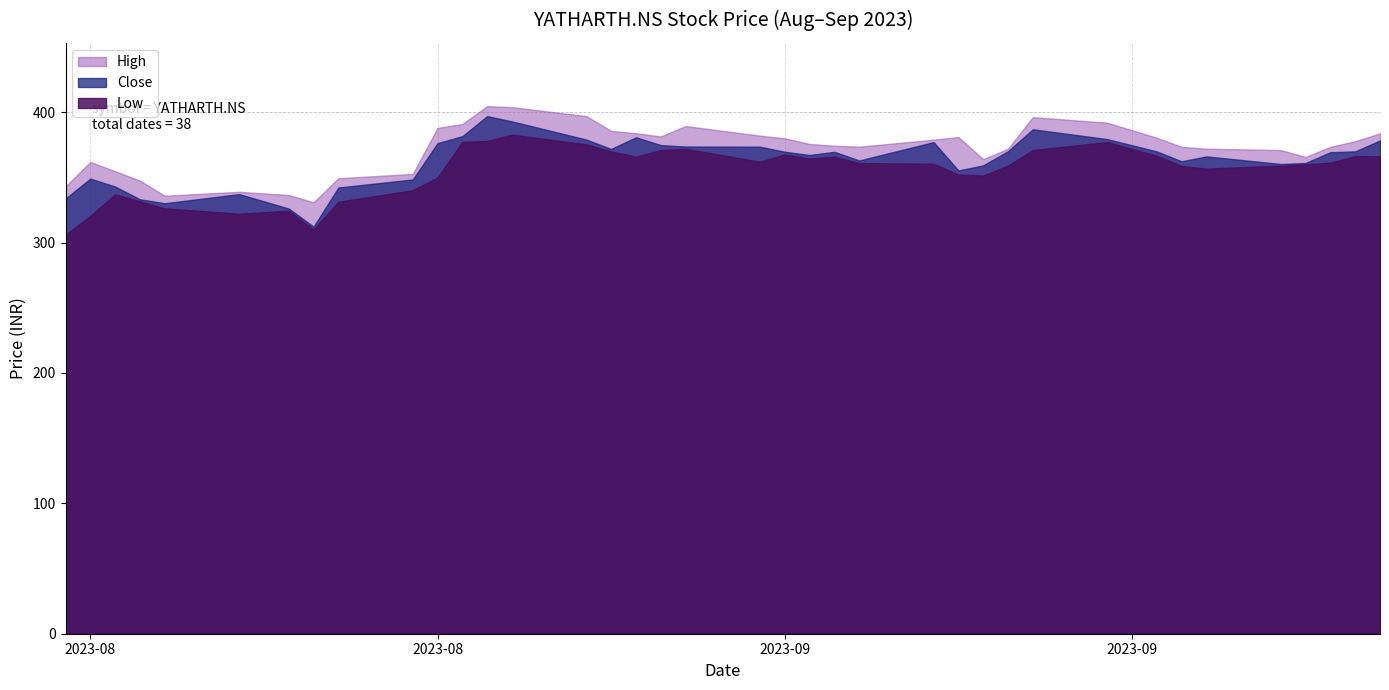

What is the maximum value shown in the chart?

404.7